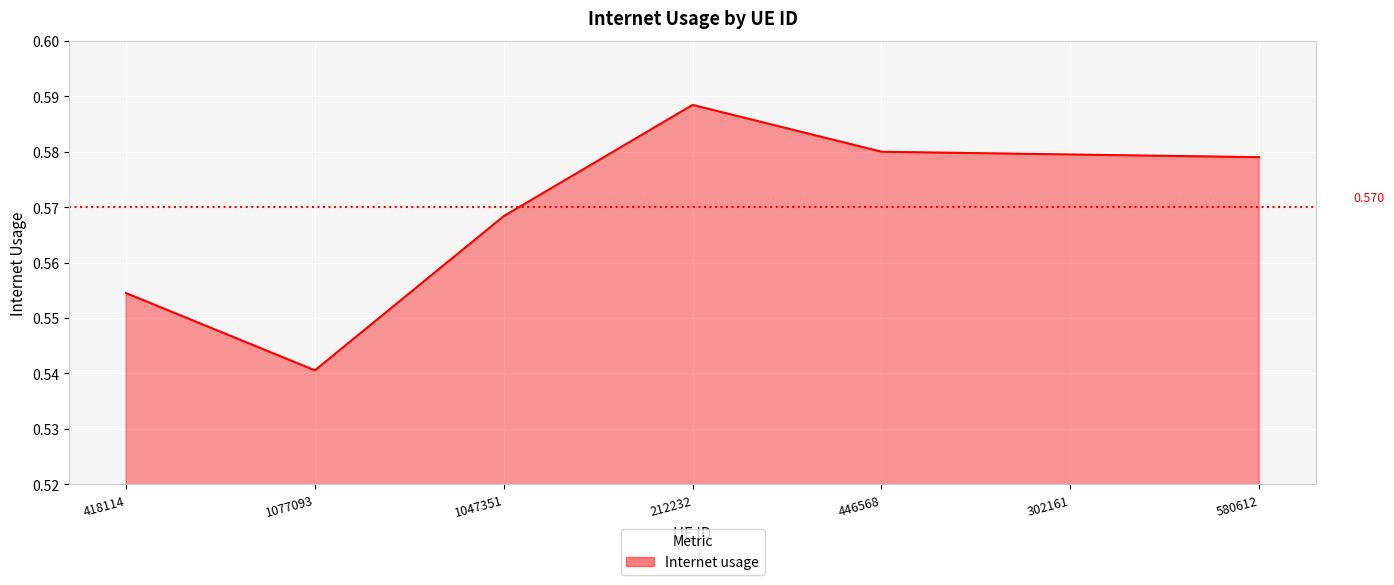

True or false: the data has more than 2 interior local peaks.

False